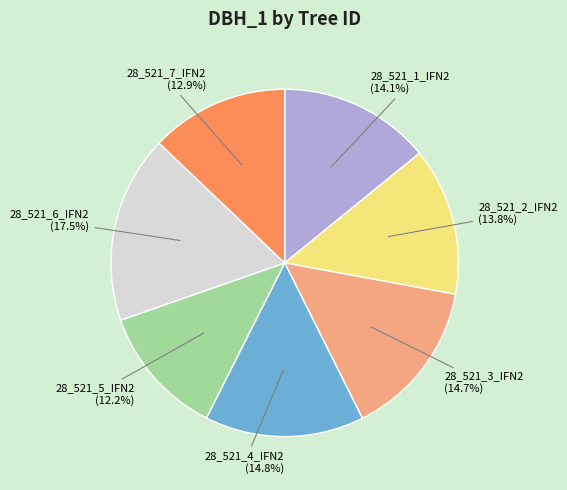

To the nearest percent, what is the average slice percentage?

14%